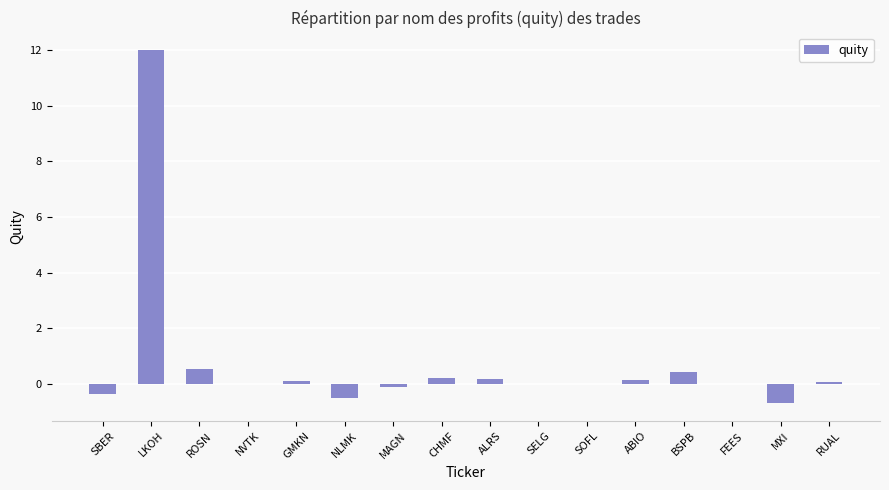

True or false: the data shows 0.4 at BSPB.

True